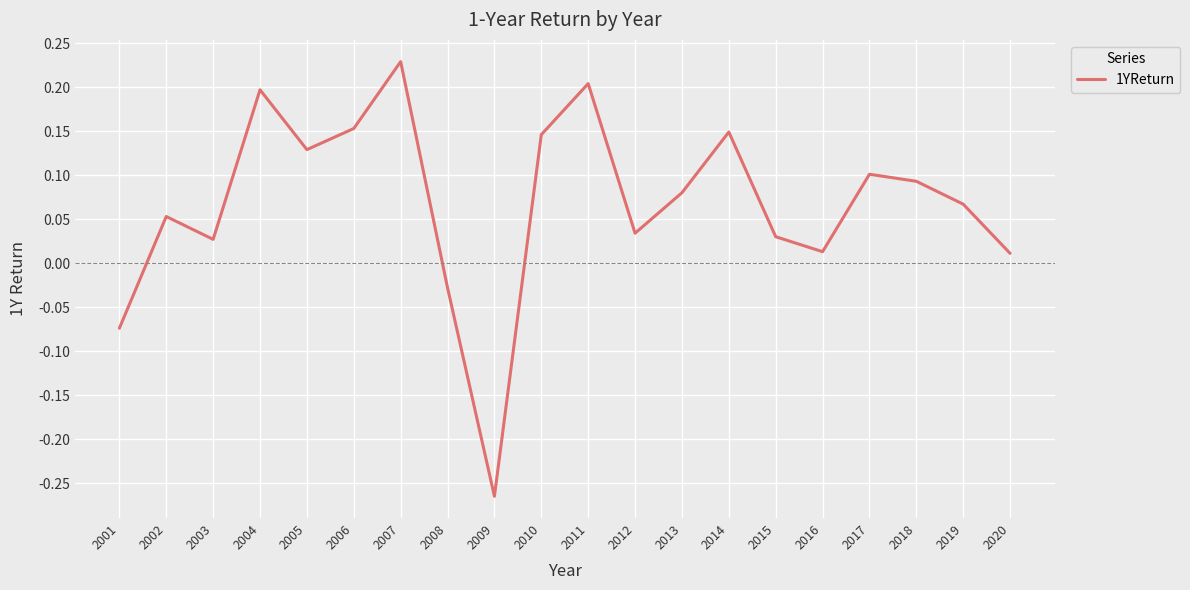

At which label does the data first exceed 0?

2002